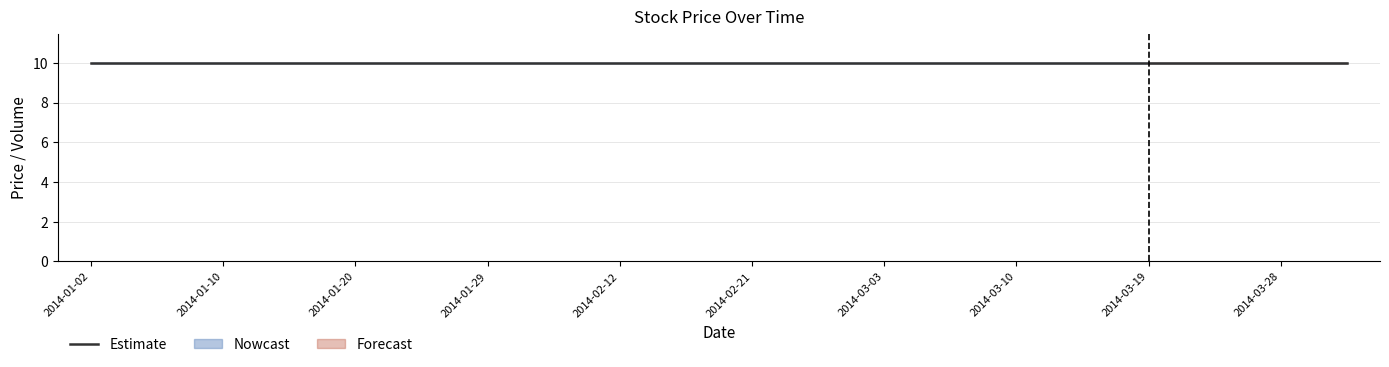

What is the total value across all series at 2014-01-10?

10.0